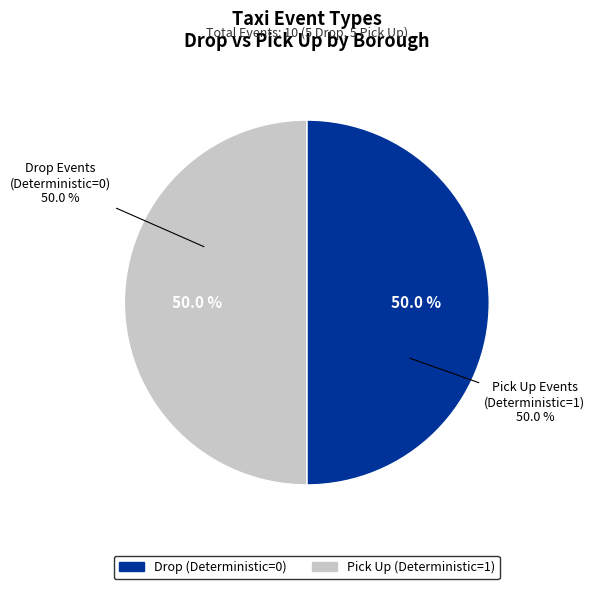

Is there a majority slice in this chart?

No